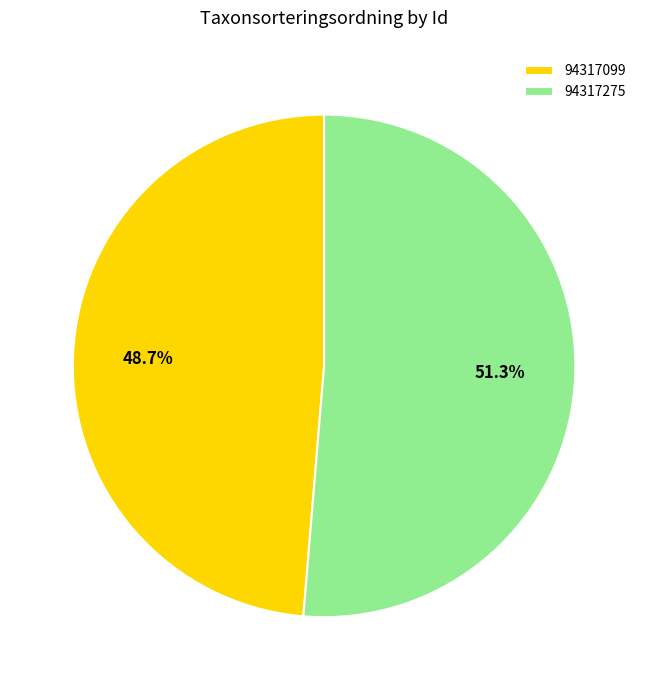

Is there any slice that represents more than half of the pie?

Yes